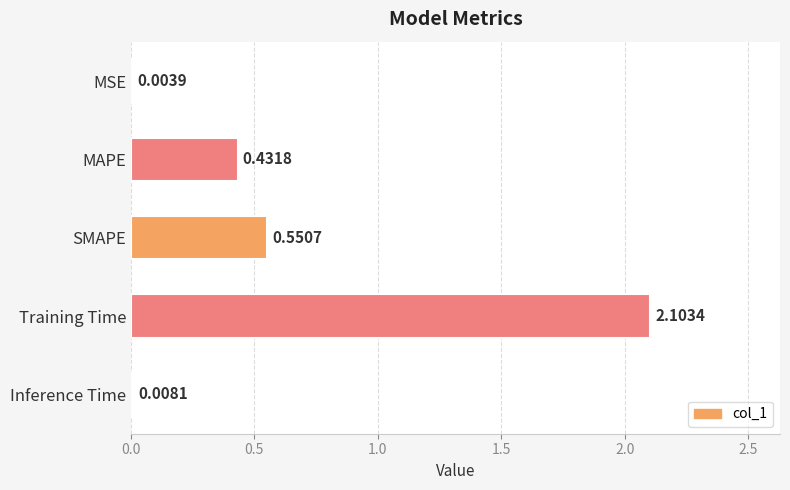

Which category has the highest value across all series?

Training Time